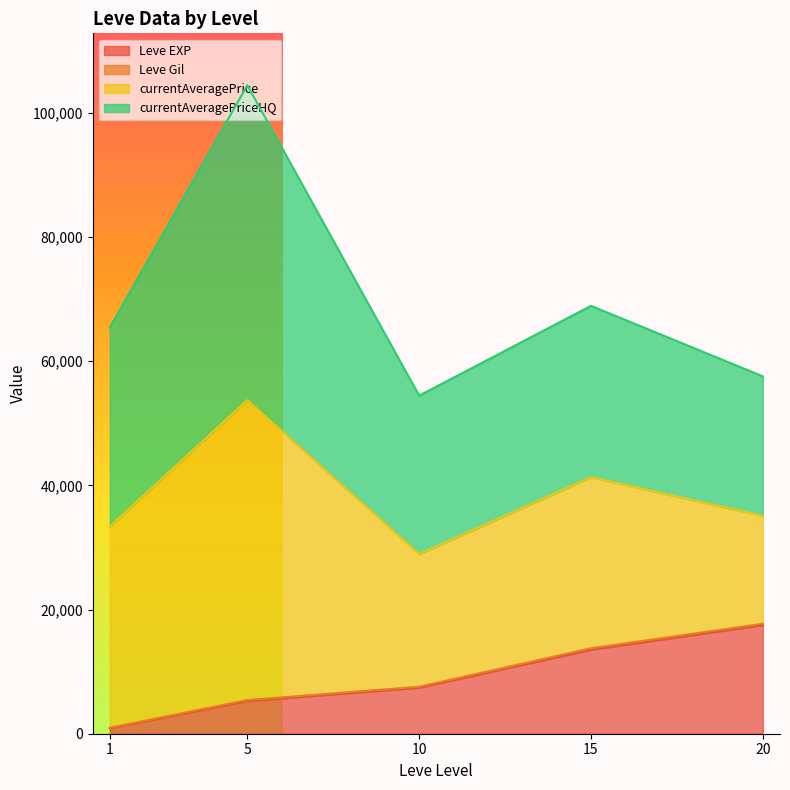

What is the highest value of the Leve EXP series?

17486.7